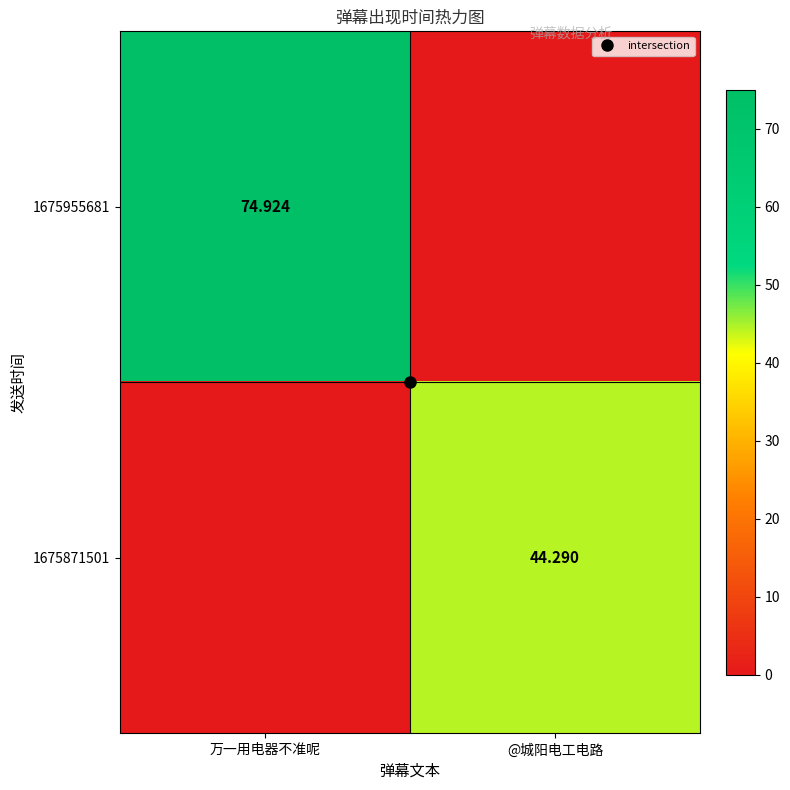

What is the maximum value for 1675871501?

44.3